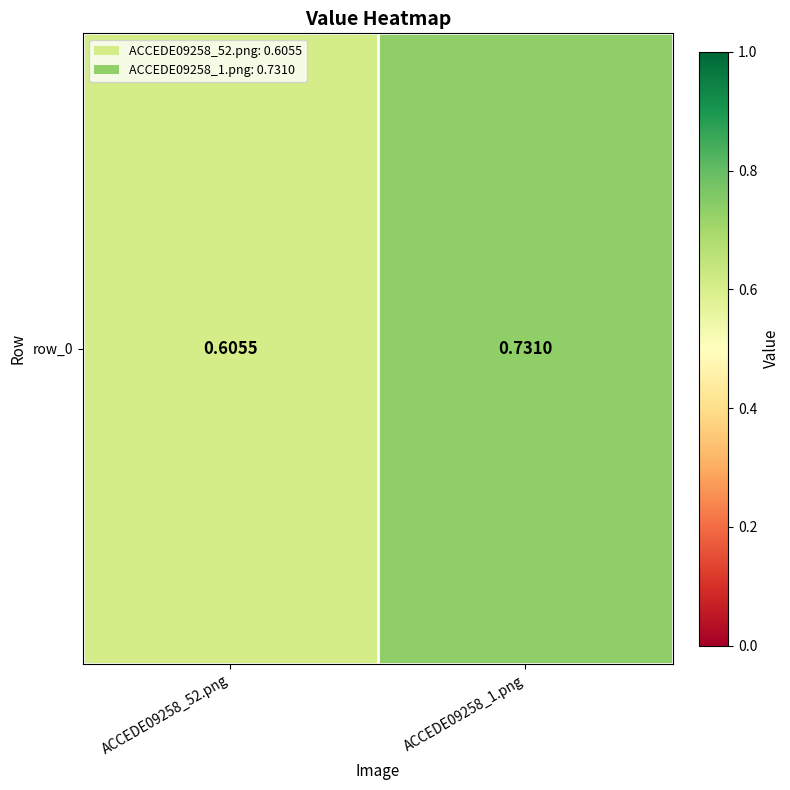

Which label corresponds to the smallest value in the chart?

ACCEDE09258_52.png